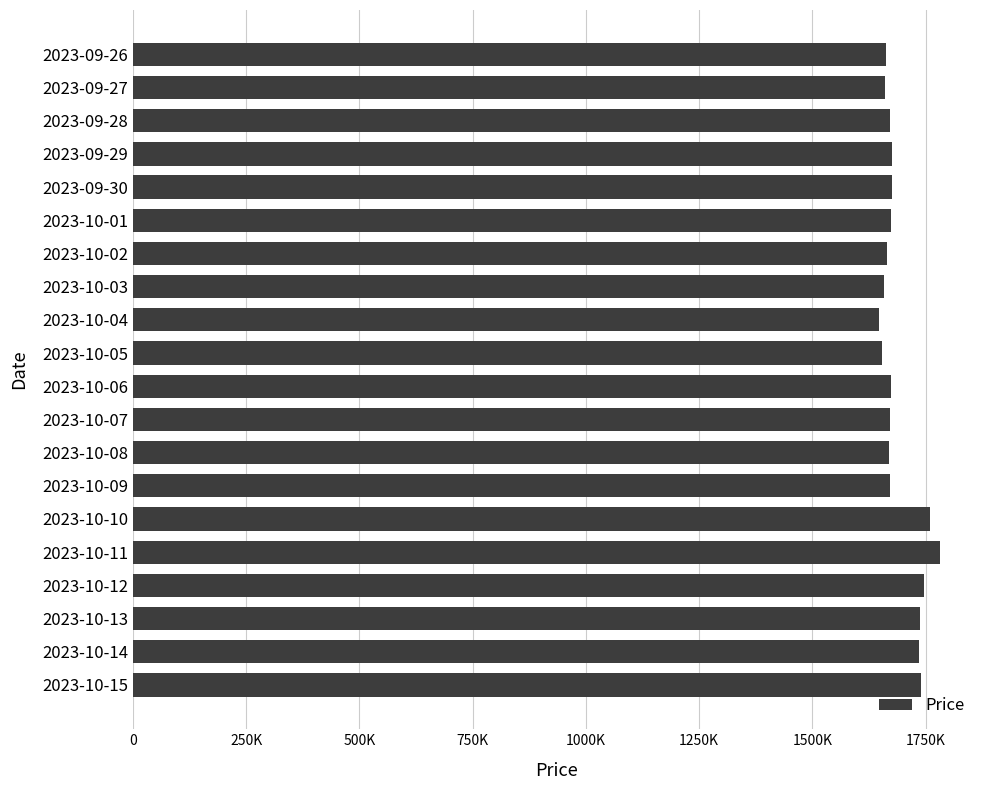

Are the bars horizontal?

Yes